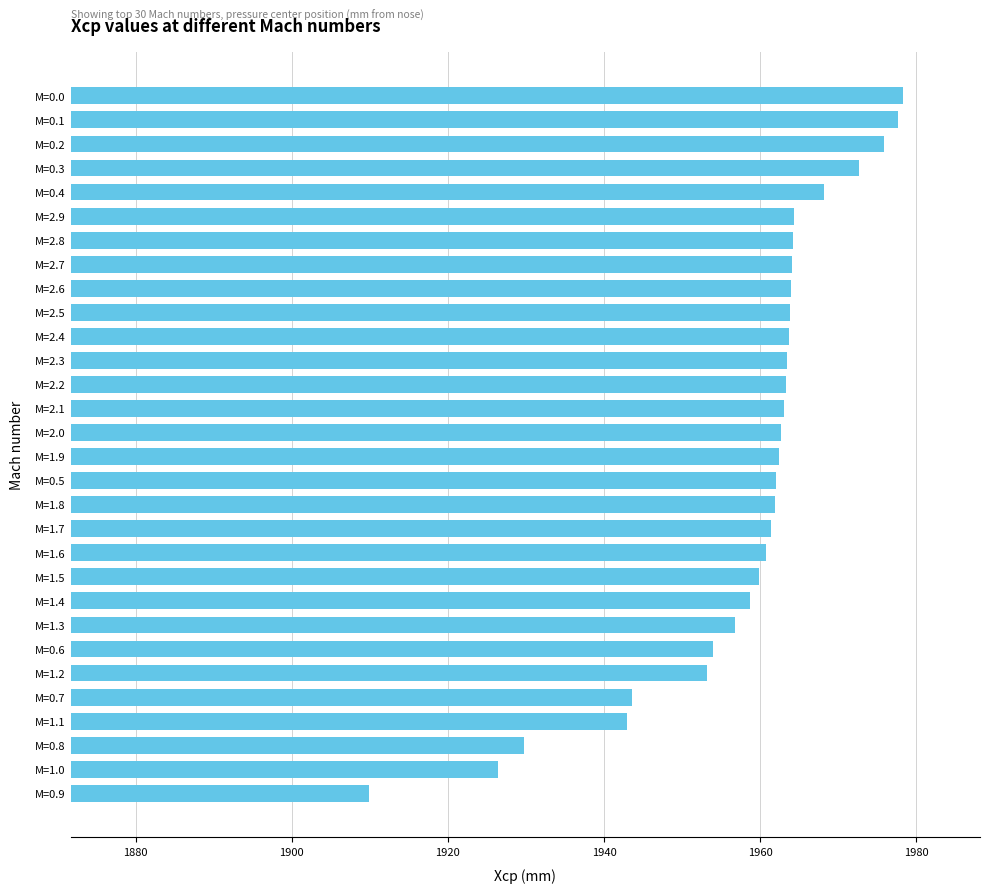

Is it true that the value at M=1.4 is 880.8?

False